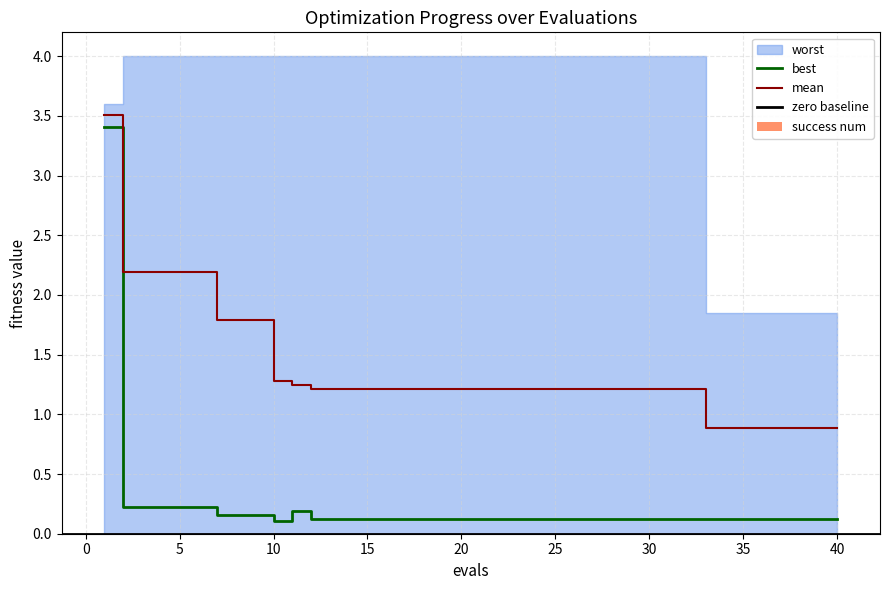

Is it true that mean equals 1.8 at 1?

False